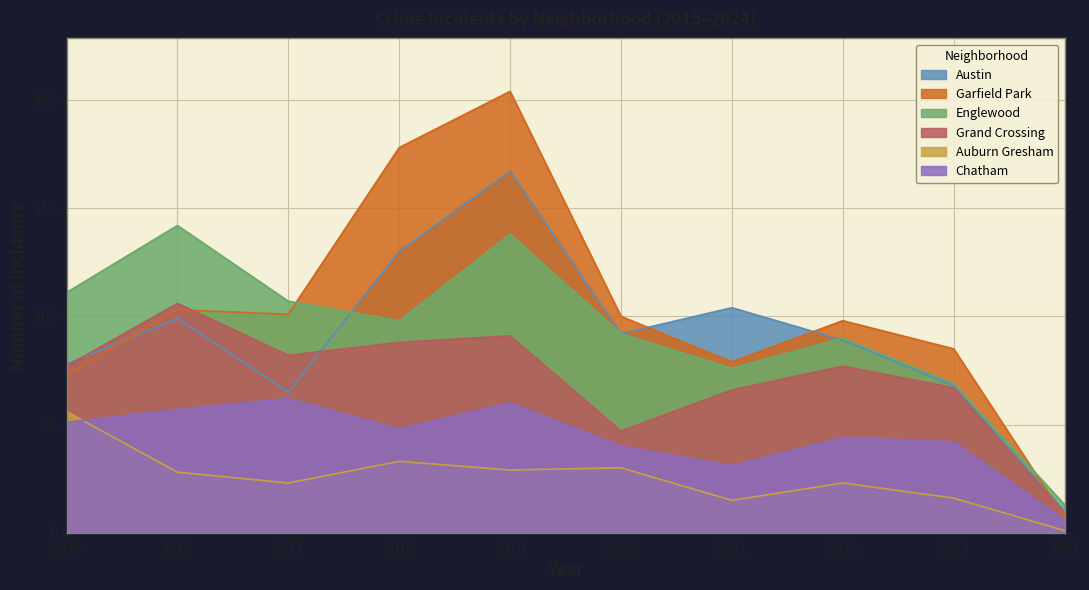

How many series are shown in this chart?

6